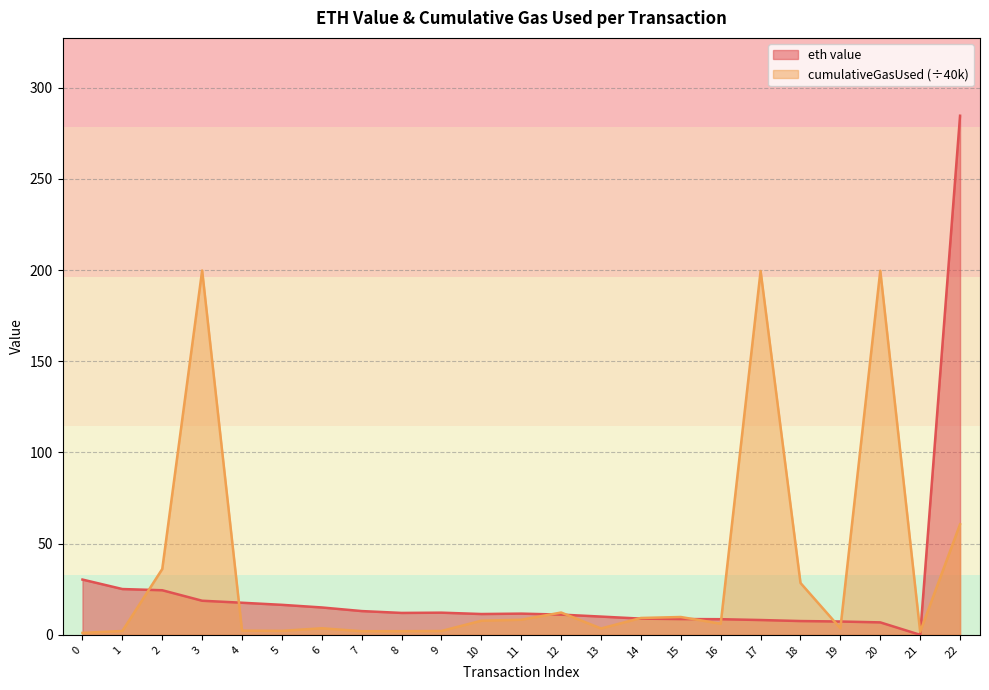

At which category is the sum across all series the highest?

22